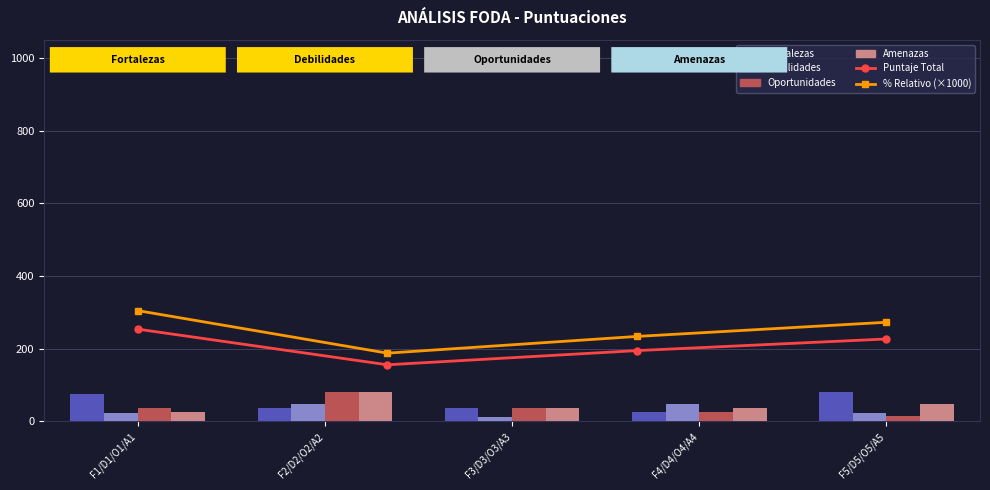

At which category is the sum across all series the highest?

F2/D2/O2/A2